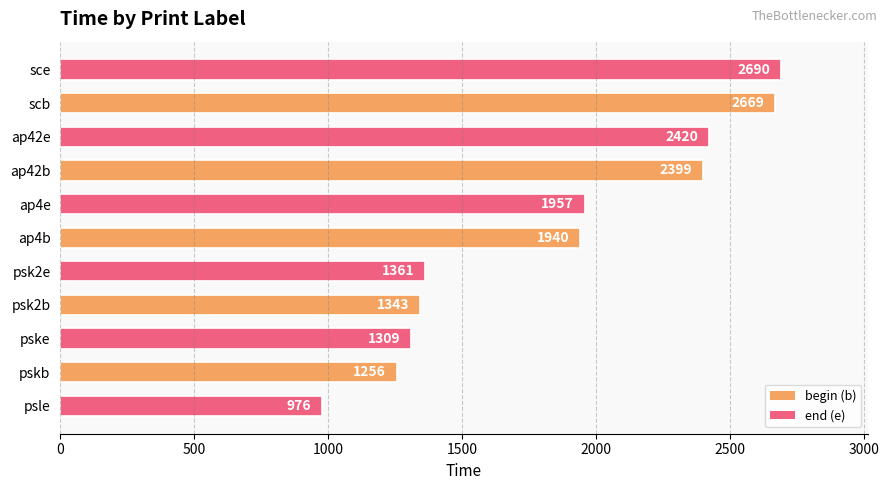

Approximately how many times larger is the value at ap4b compared to psle?

2.0